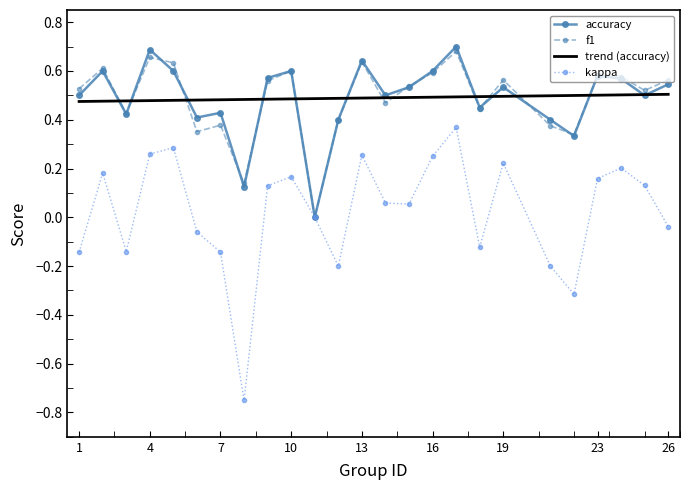

Which series has the largest range (max minus min)?

kappa